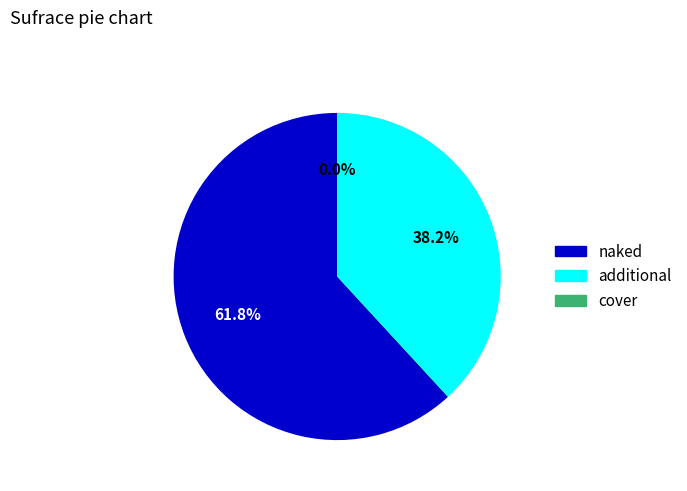

Is there any slice that represents more than half of the pie?

Yes